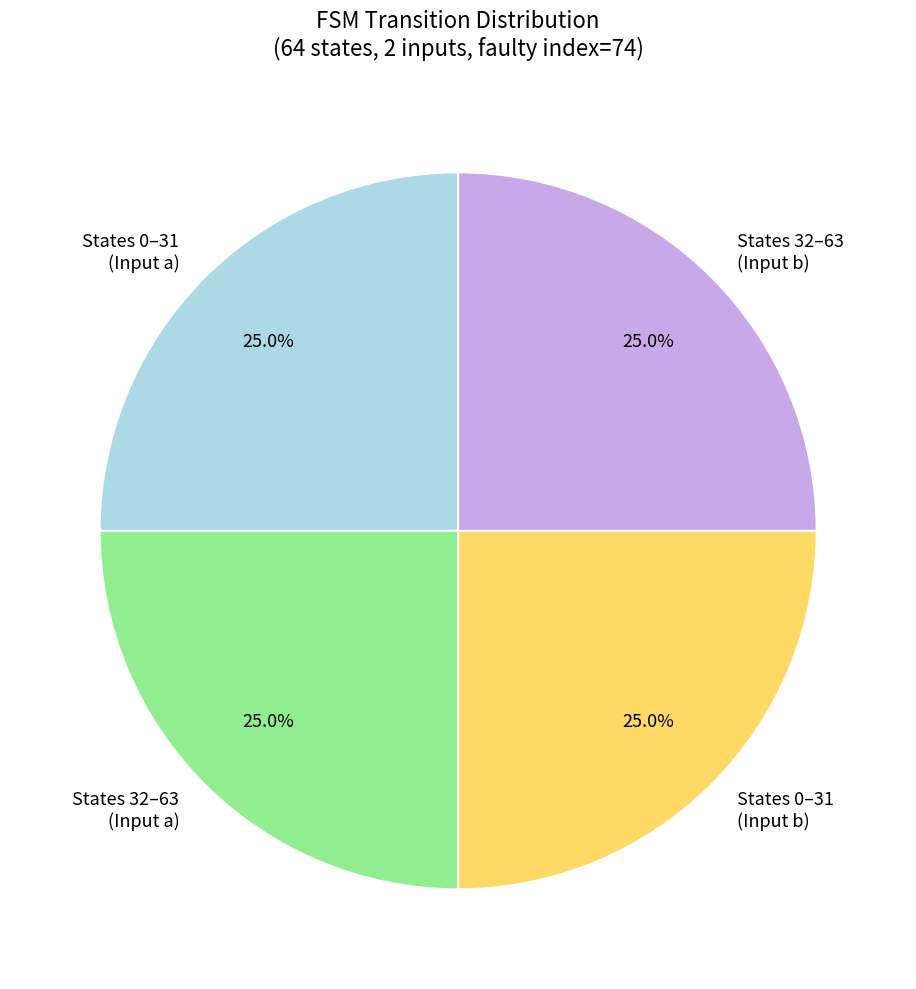

Does any single category account for the majority?

No